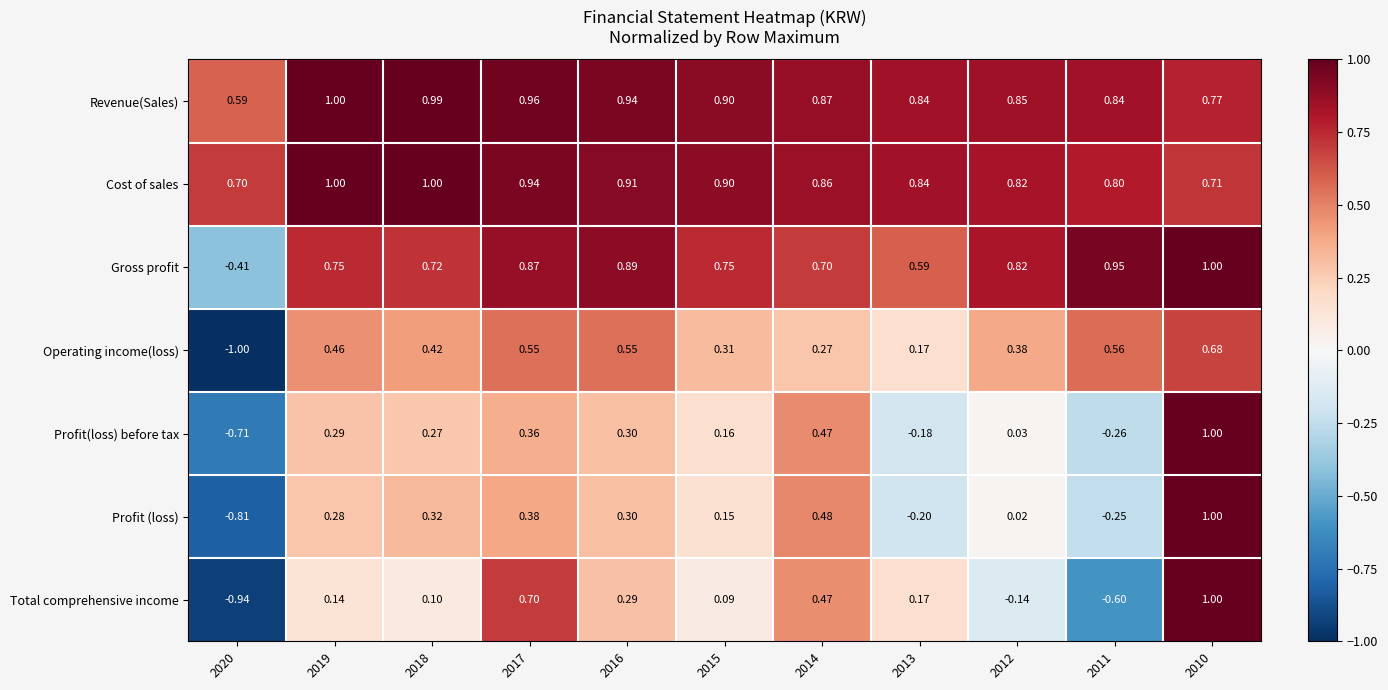

At 2017, list the series in order from largest to smallest.

Revenue(Sales), Cost of sales, Gross profit, Total comprehensive income, Operating income(loss), Profit (loss), Profit(loss) before tax